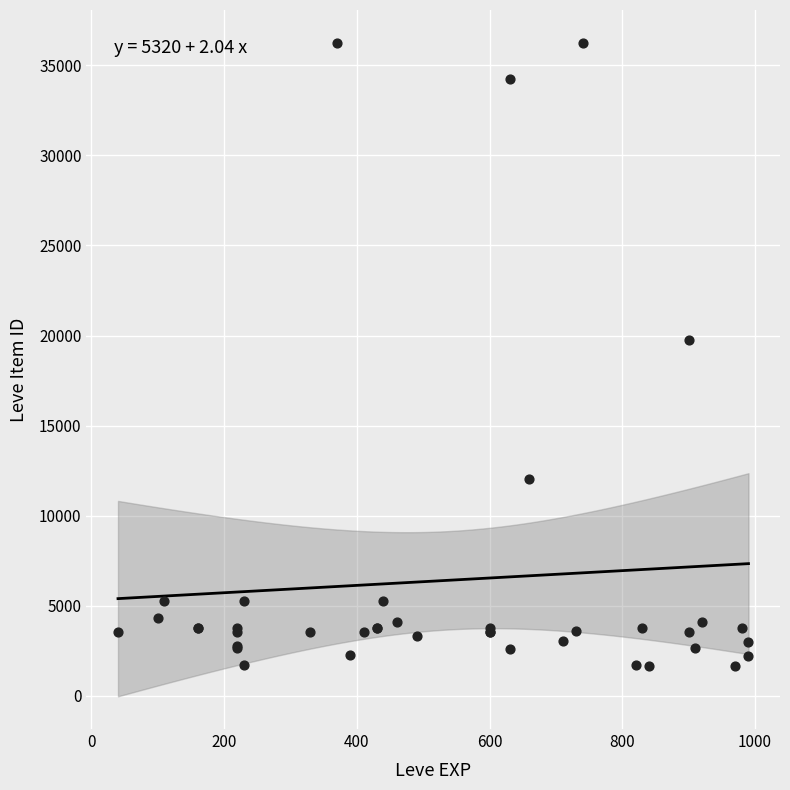

What Y value in the scatter plot is closest to 18967?

19744